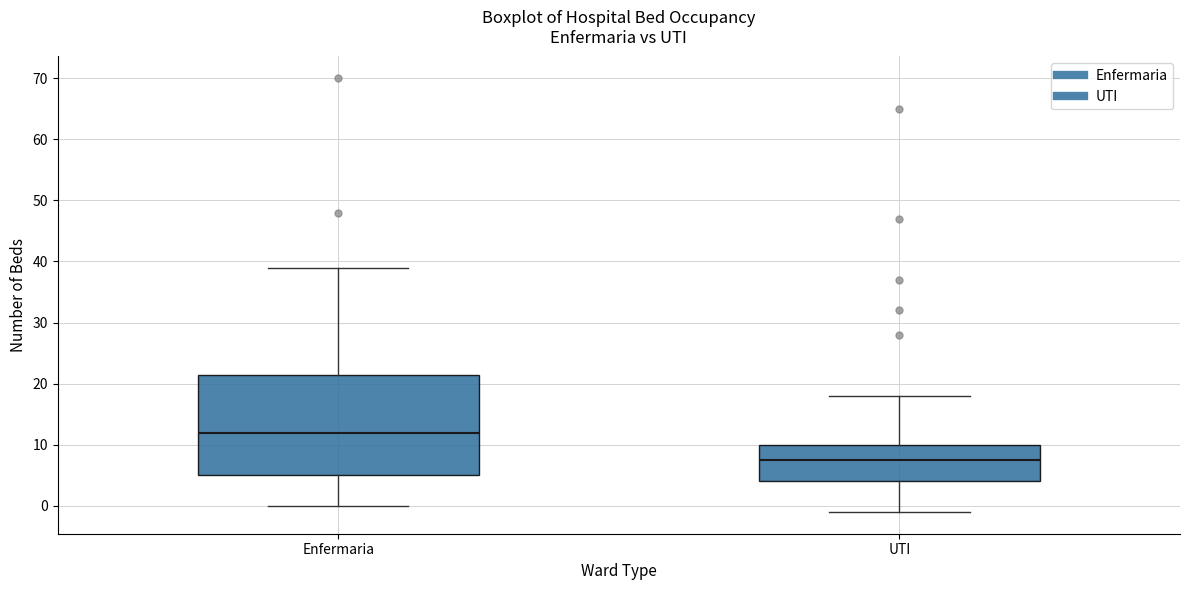

Reading left to right, transcribe this box plot: for each box, give where its median line is, the range the box spans, and where its two whiskers end, as read against the y-axis. The values are not printed on the chart, so give them approximately, as read against the axis.

Enfermaria: median 12, box 5 to 22, whiskers 0 to 39
UTI: median 8, box 4 to 10, whiskers -1 to 18